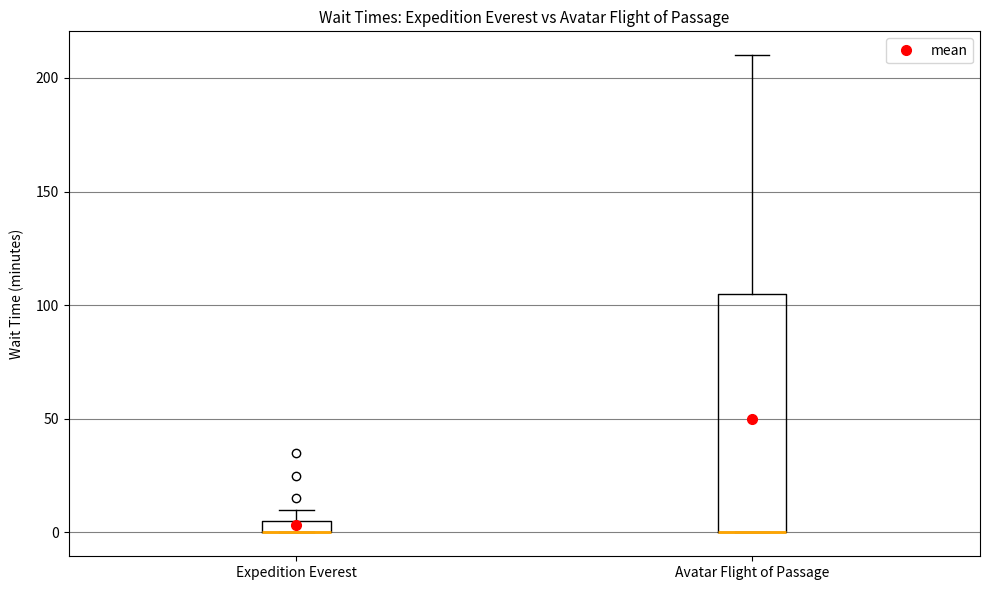

Which box is the tallest, from its lower edge to its upper edge?

Avatar Flight of Passage